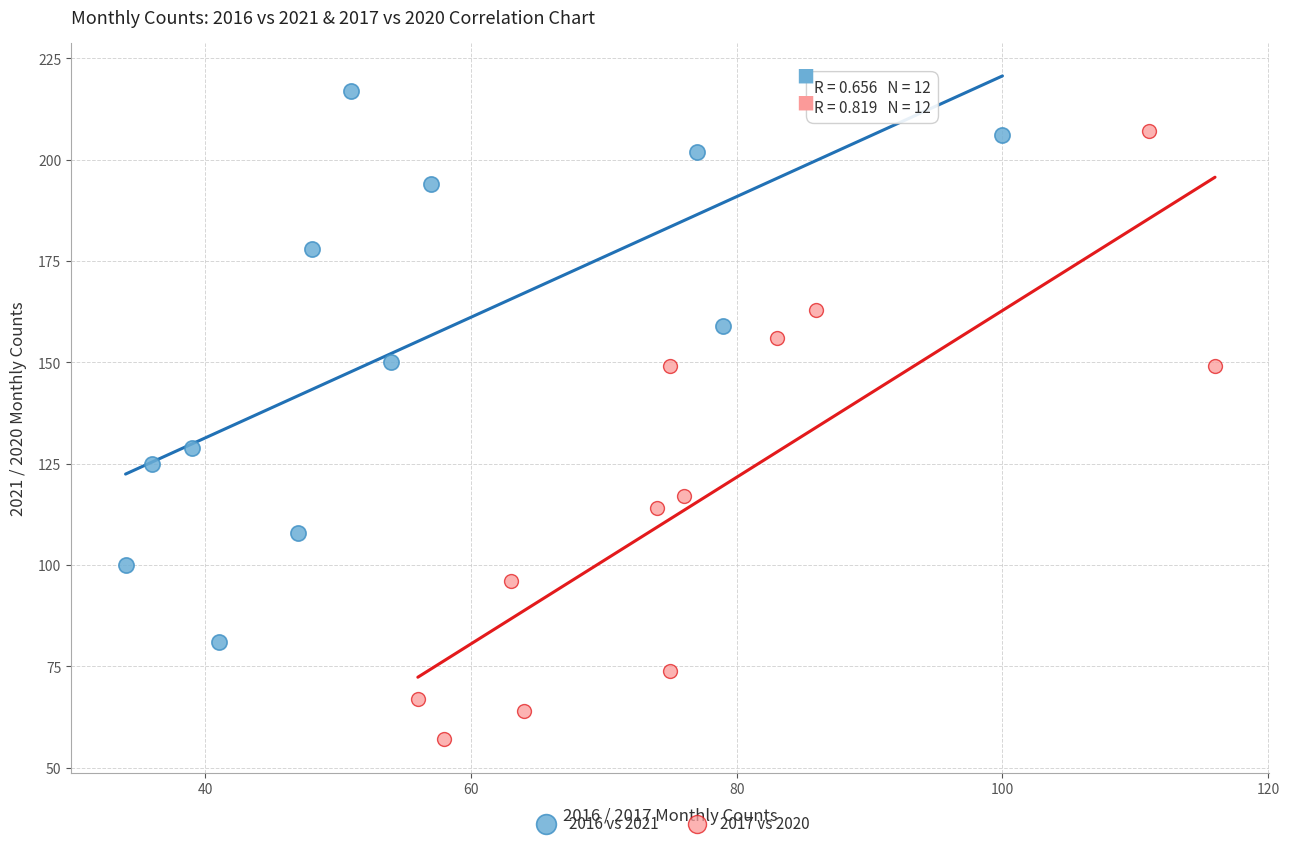

Which series has the widest spread of Y values?

2017 vs 2020